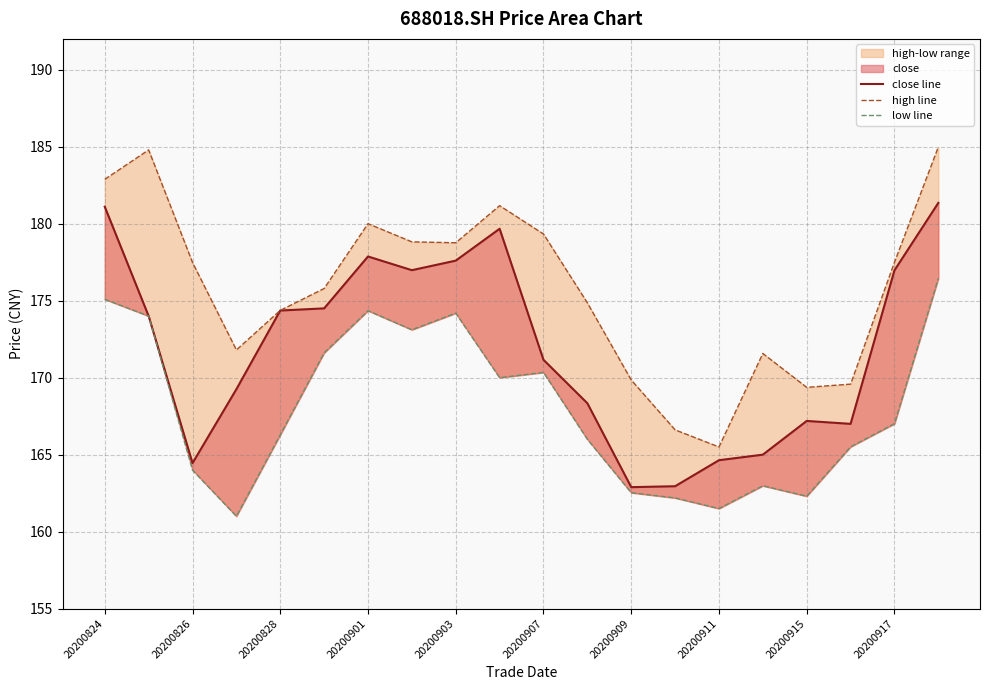

Count the number of data series in this chart.

3